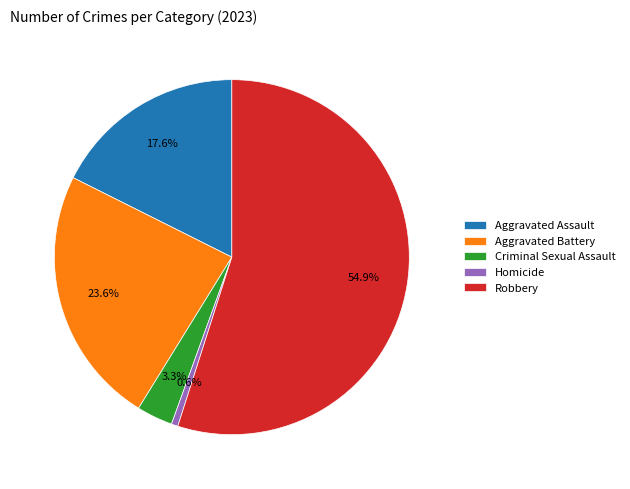

What percentage is the Robbery slice, to the nearest percent?

55%